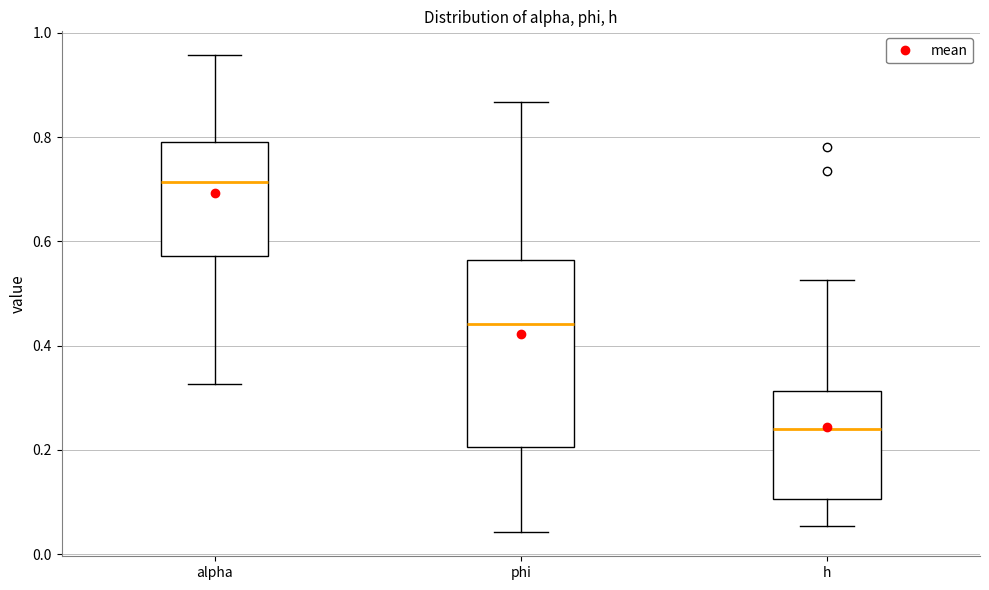

Reading left to right, transcribe this box plot: for each box, give where its median line is, the range the box spans, and where its two whiskers end, as read against the y-axis. The values are not printed on the chart, so give them approximately, as read against the axis.

alpha: median 0.72, box 0.58 to 0.78, whiskers 0.32 to 0.96
phi: median 0.44, box 0.20 to 0.56, whiskers 0.04 to 0.86
h: median 0.24, box 0.10 to 0.32, whiskers 0.06 to 0.52